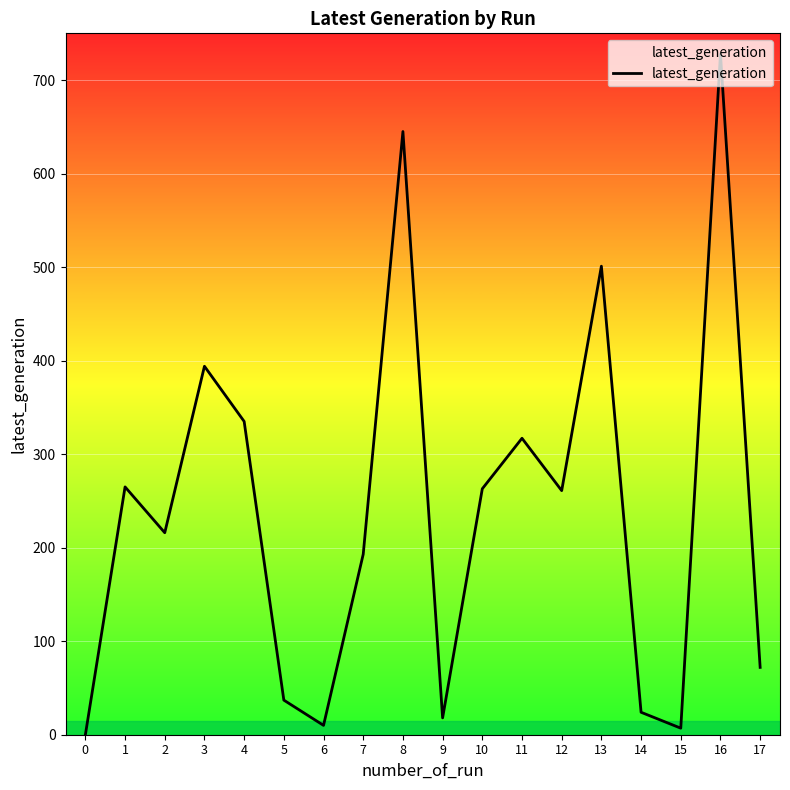

What is the maximum value shown in the chart?

728